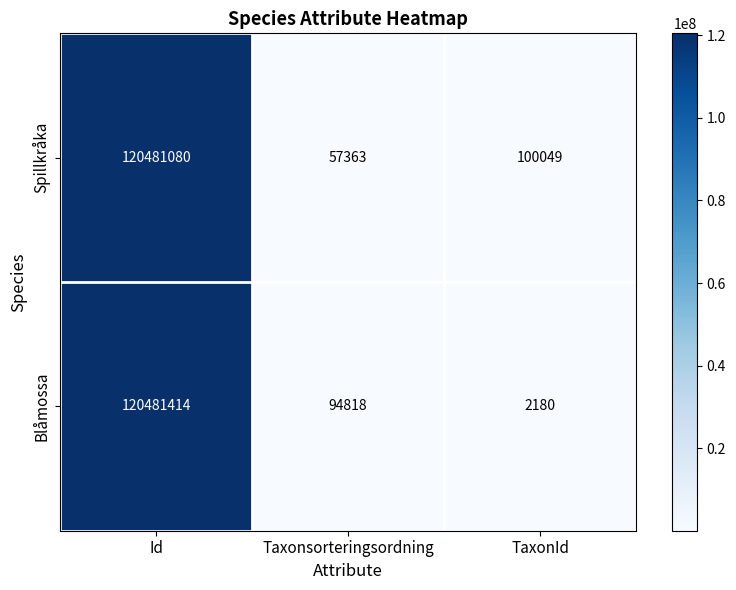

At which category is the sum across all series the highest?

Id